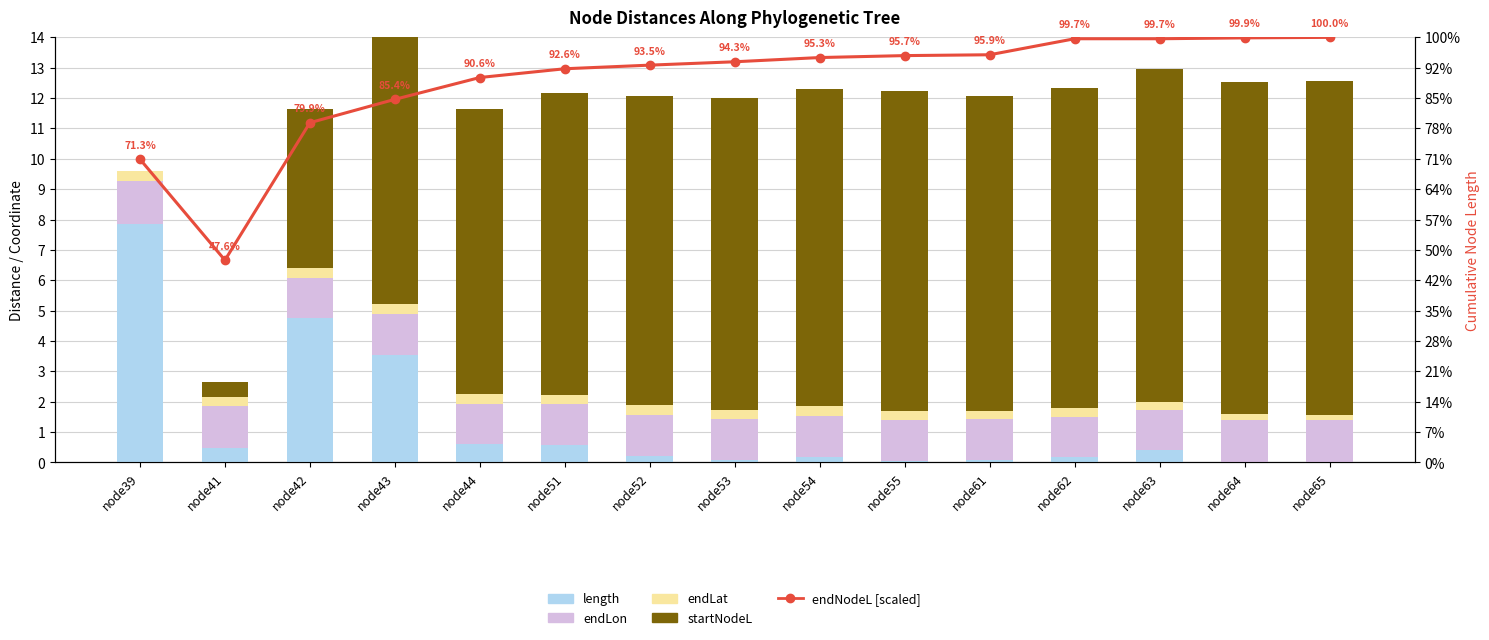

Rank the categories by endLon value from lowest to highest.

node63, node62, node61, node53, node54, node55, node44, node42, node43, node52, node51, node41, node64, node65, node39